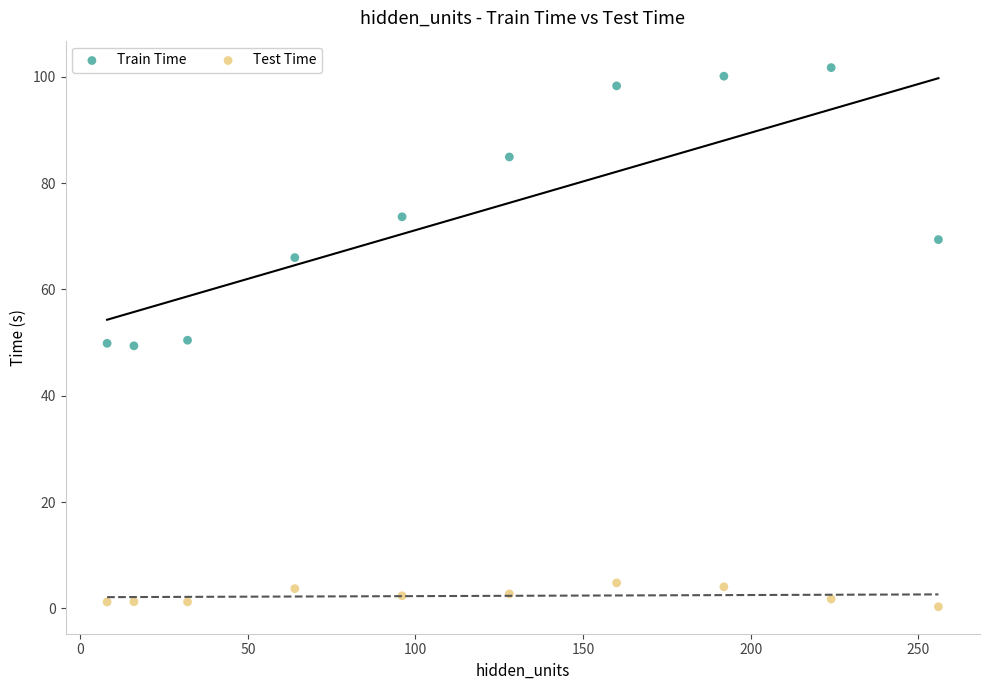

Across all data points, what is the range of X values (max minus min)?

248.0